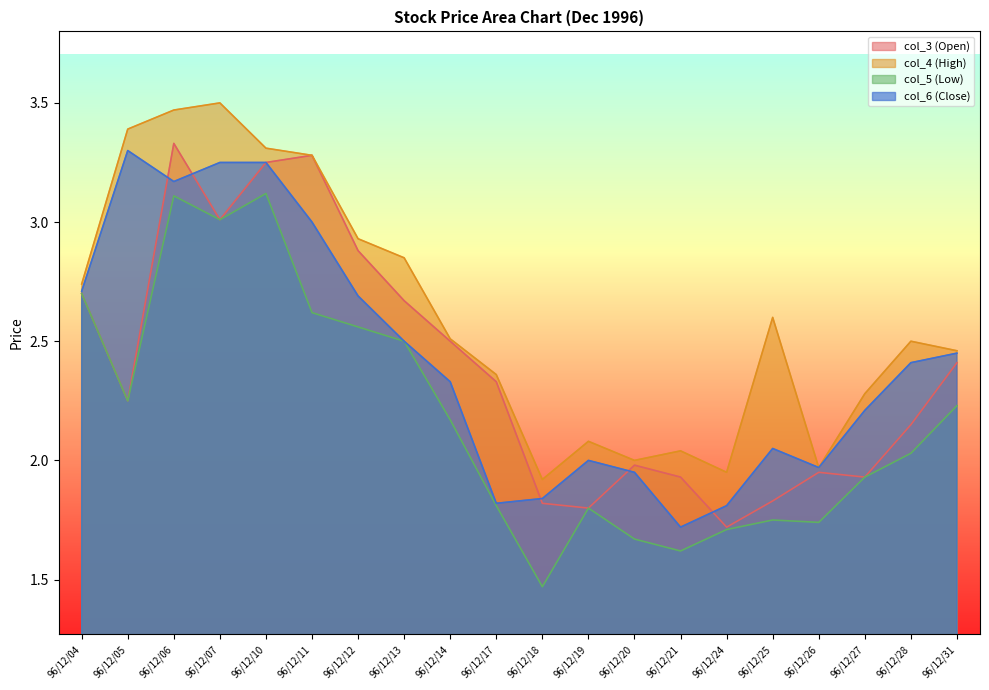

True or false: col_5 (Low) has a value of 1.9 at 96/12/27.

True